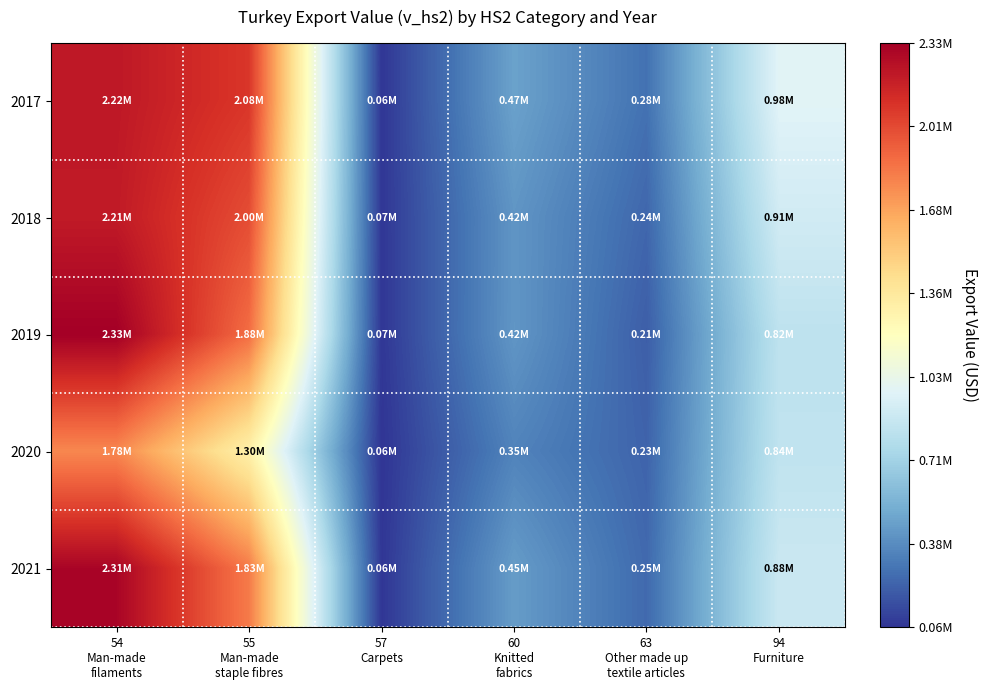

What is the difference between the highest and lowest values at 94
Furniture?

154185.8